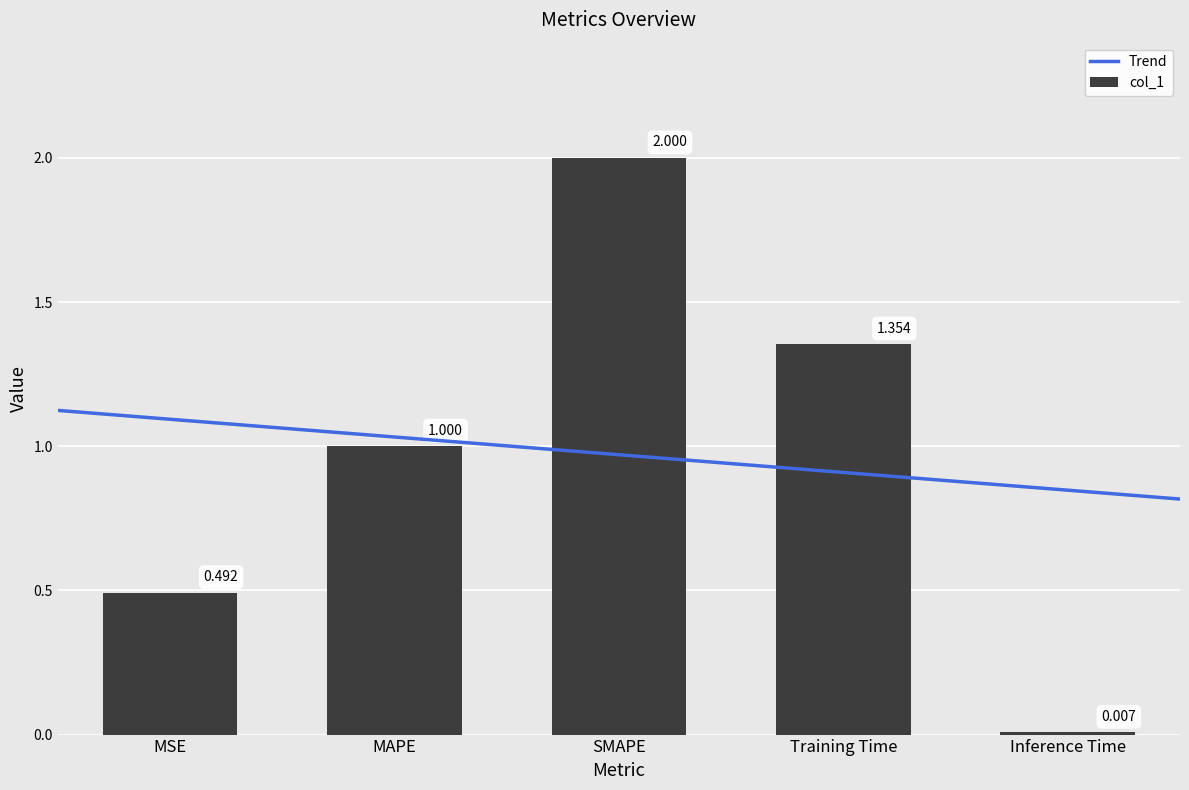

Reading left to right, extract all data points from this chart.

0.5	1.0	2.0	1.4	0.0